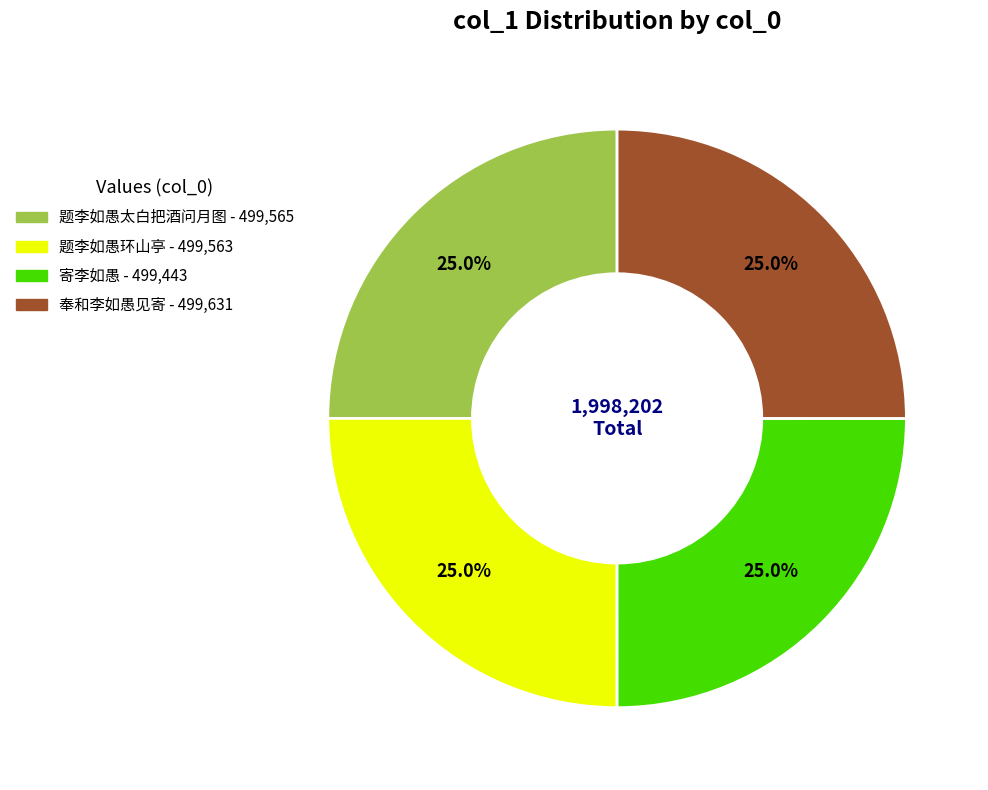

To the nearest percent, what is the average slice percentage?

25%